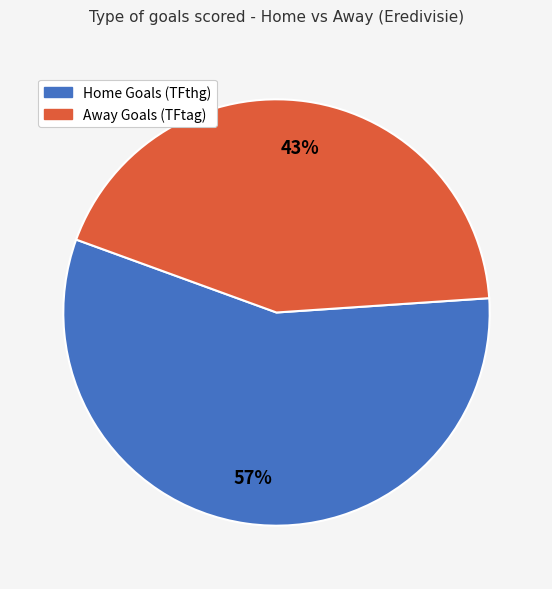

Does any single category account for the majority?

Yes